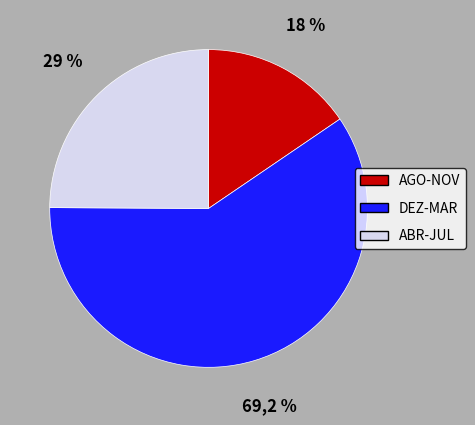

Is the sum of a (output=0) and a (output=1) greater than half?

Yes